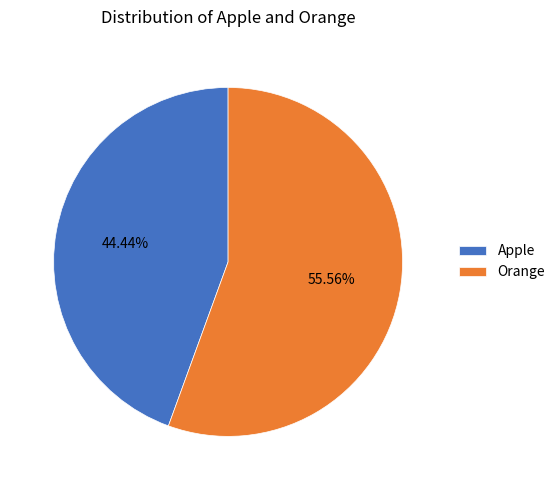

What is the smallest slice in the pie chart?

Apple